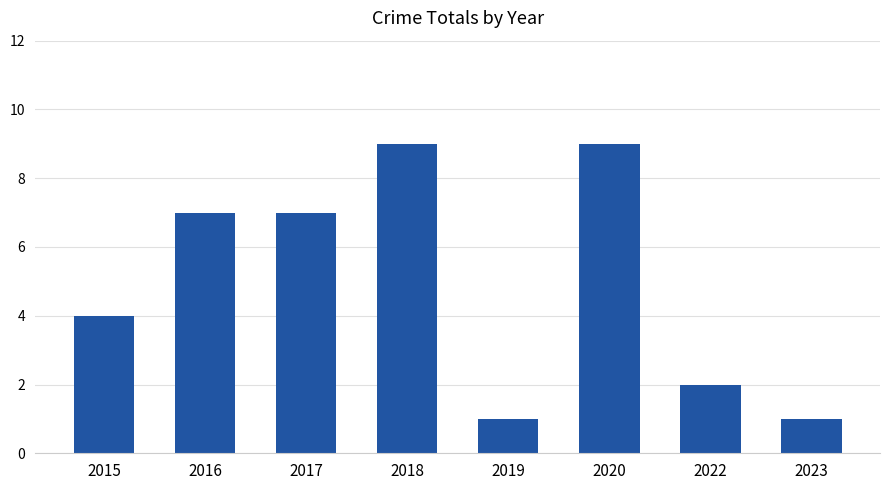

At which label is the value closest to 5?

2015